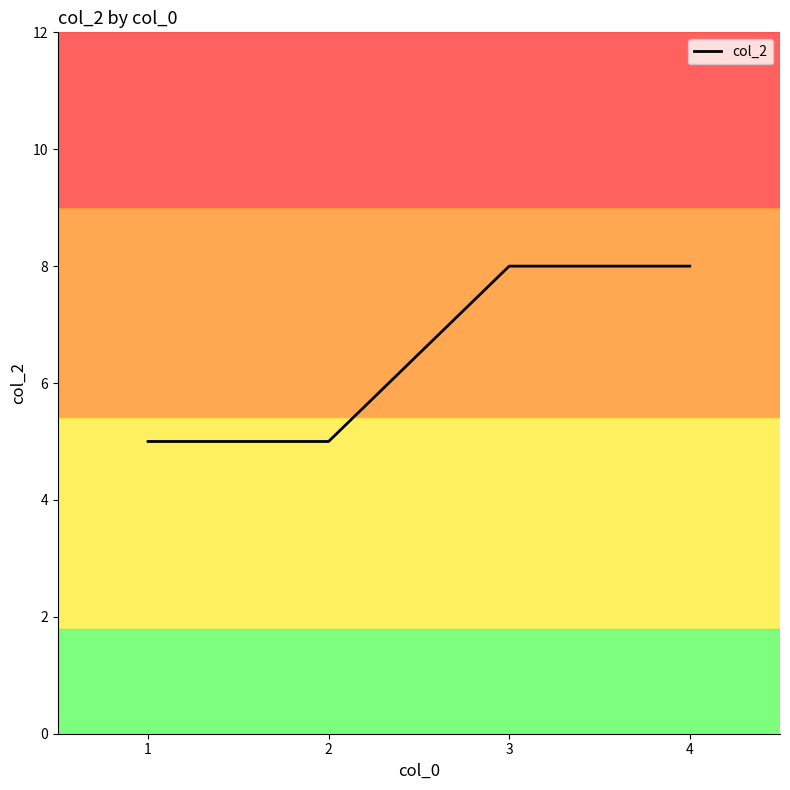

What is the sum of the values at 3 and 4?

16